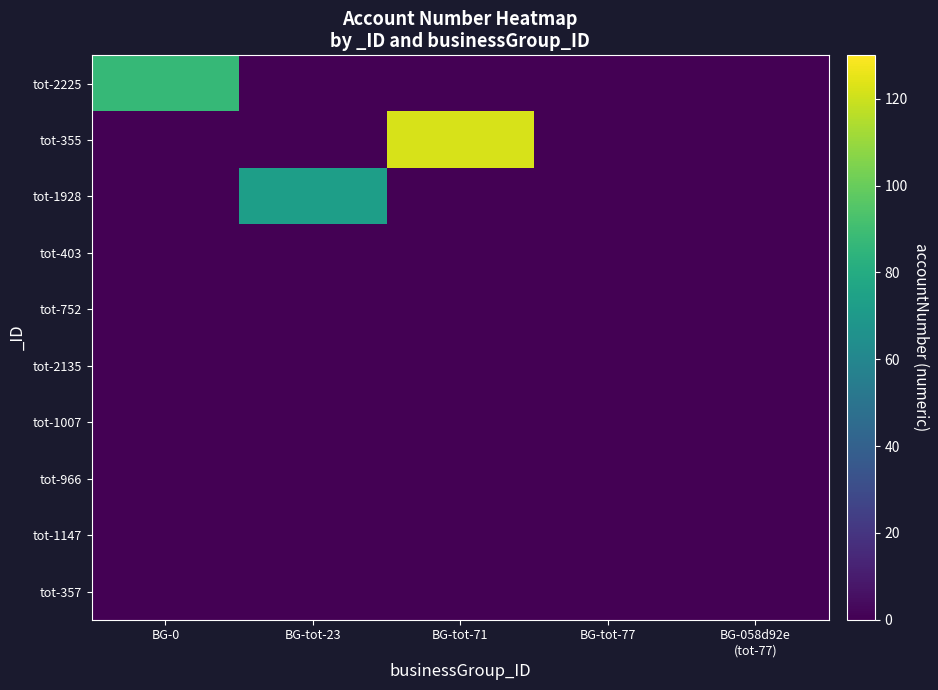

What is the total value across all series at BG-tot-71?

122